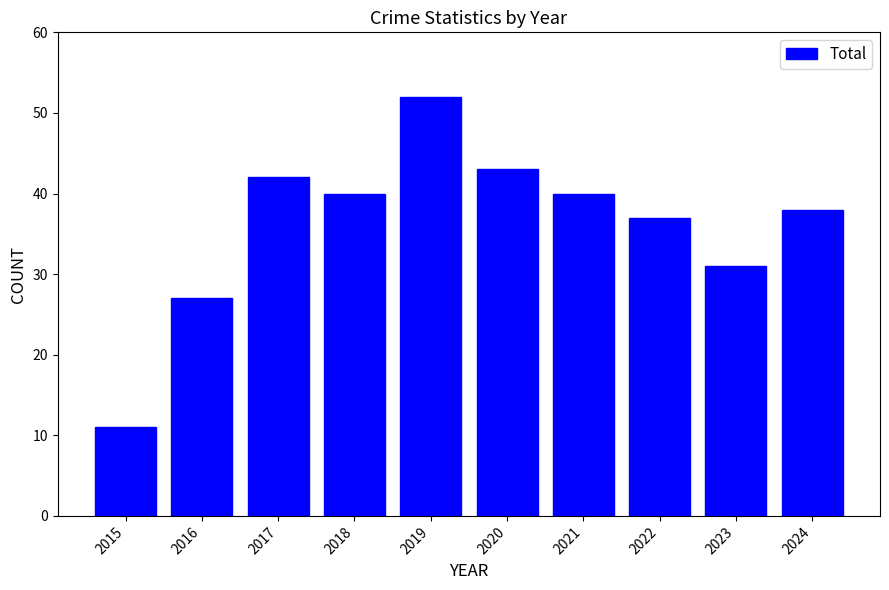

Reading left to right, transcribe all the data shown in this chart.

2015=11	2016=27	2017=42	2018=40	2019=52	2020=43	2021=40	2022=37	2023=31	2024=38